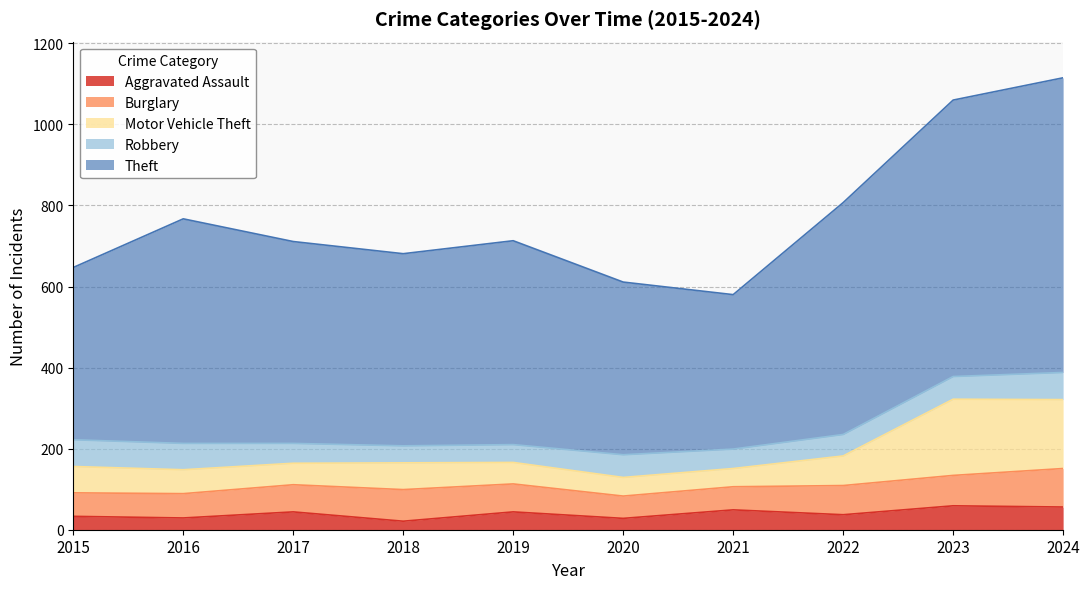

What is the greatest value displayed?

1115